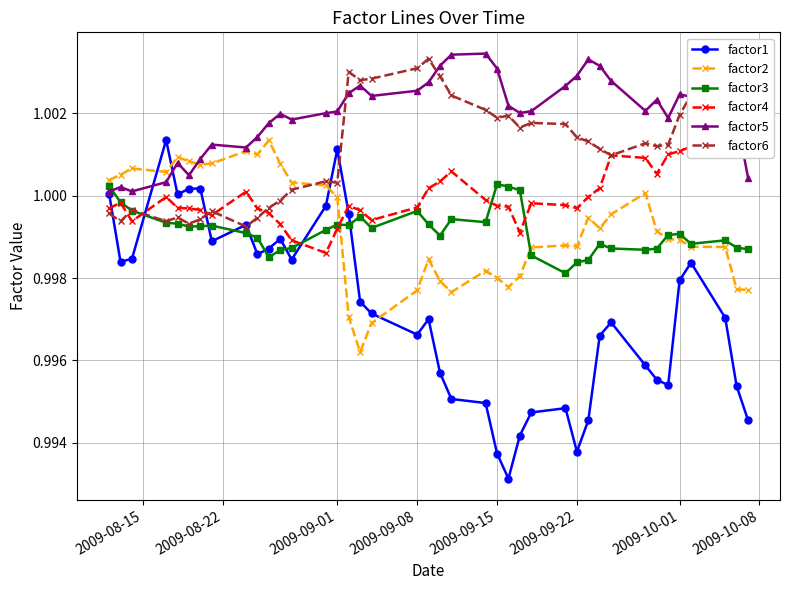

List the series in order of their peak value, lowest first.

factor3, factor2, factor1, factor4, factor6, factor5